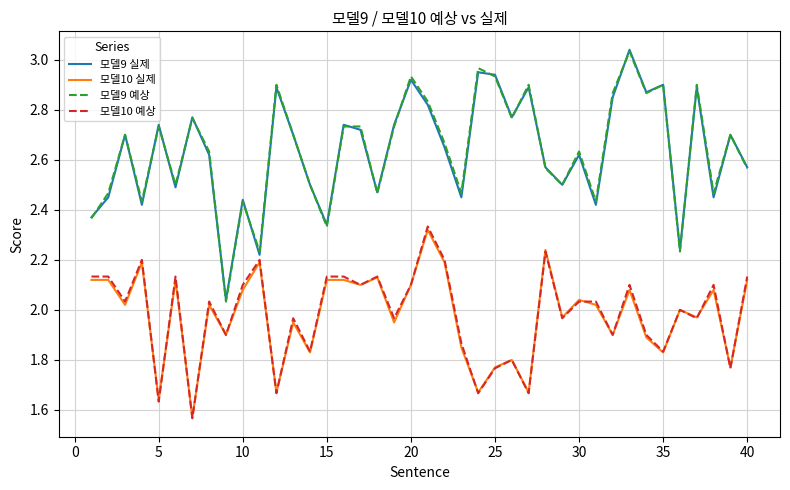

True or false: 모델9 예상 and 모델10 실제 intersect in this chart.

False